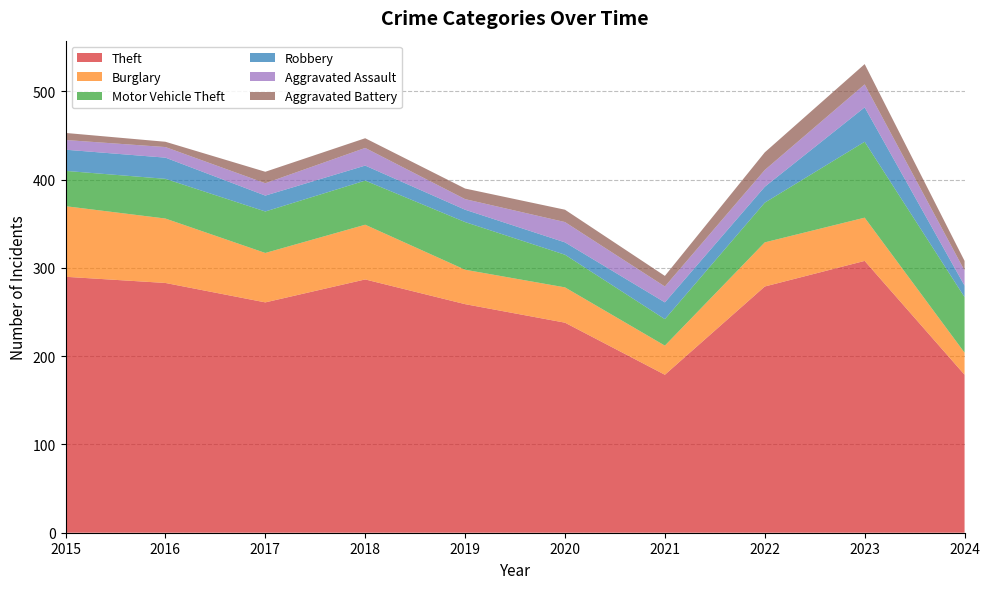

Reading left to right, list all the values displayed in this chart.

Theft: 290	283	261	287	259	238	179	279	308	179
Burglary: 80	73	56	62	39	40	33	50	49	25
Motor Vehicle Theft: 40	45	47	50	54	37	30	45	86	63
Robbery: 24	24	18	17	14	14	19	18	39	13
Aggravated Assault: 11	12	14	20	12	23	18	19	26	17
Aggravated Battery: 8	6	13	11	12	14	12	20	23	11